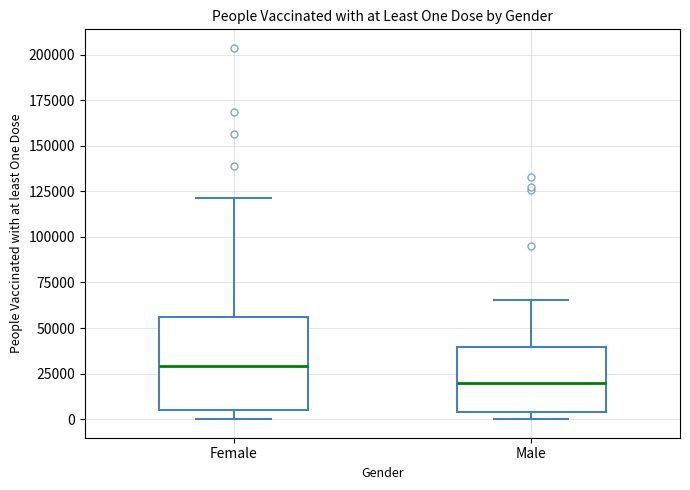

Reading left to right, read every box against the y-axis: the position of its median line, the range the box covers, and the ends of its whiskers. The values are not printed on the chart, so give them approximately, as read against the axis.

Female: median 30000, box 5000 to 55000, whiskers 0 to 120000
Male: median 20000, box 5000 to 40000, whiskers 0 to 65000